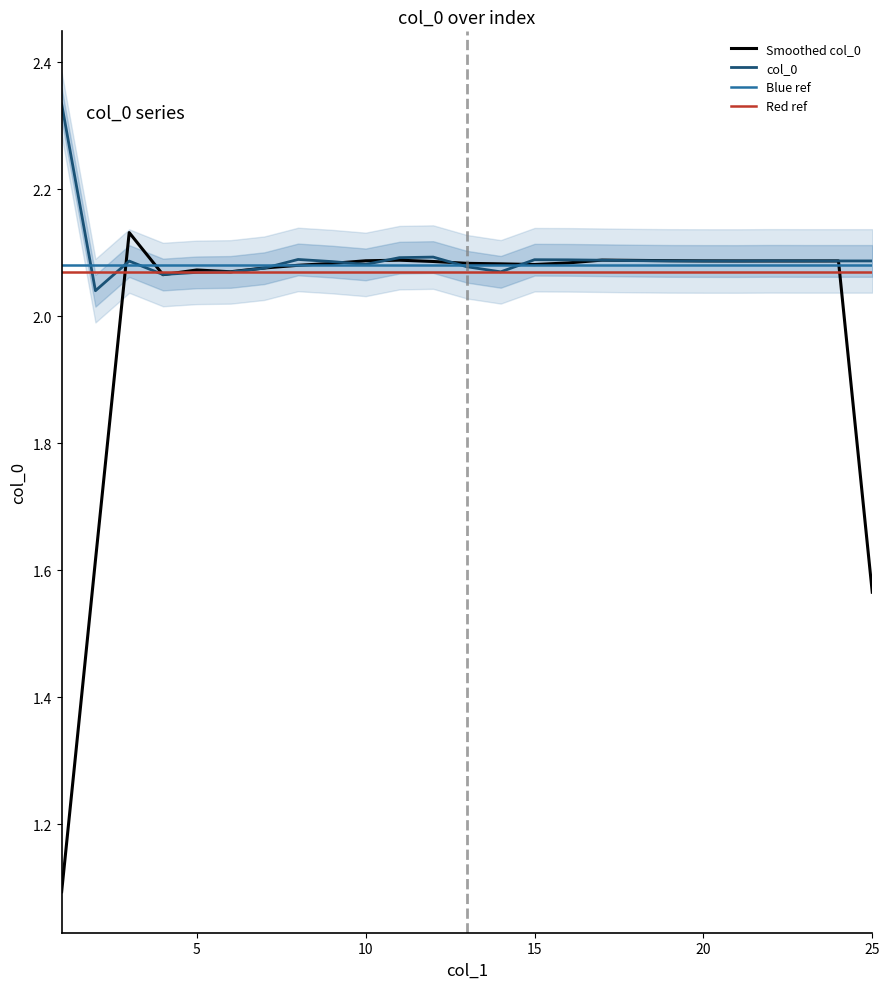

What is the maximum value shown in the chart?

2.3